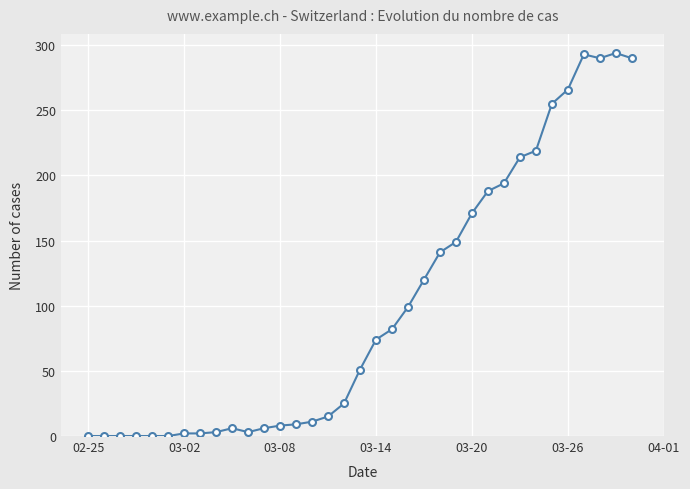

True or false: the data has more than 0 interior local peaks.

True